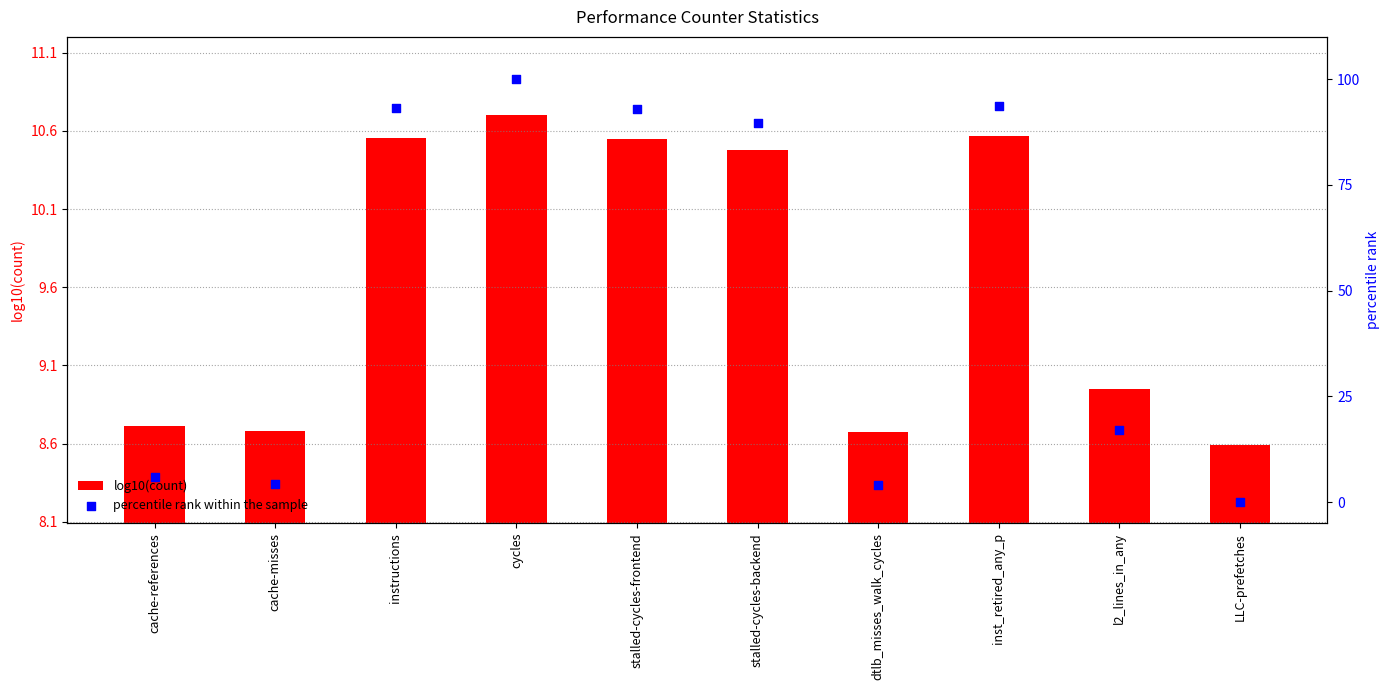

Which series has the largest total across all categories?

percentile rank within the sample